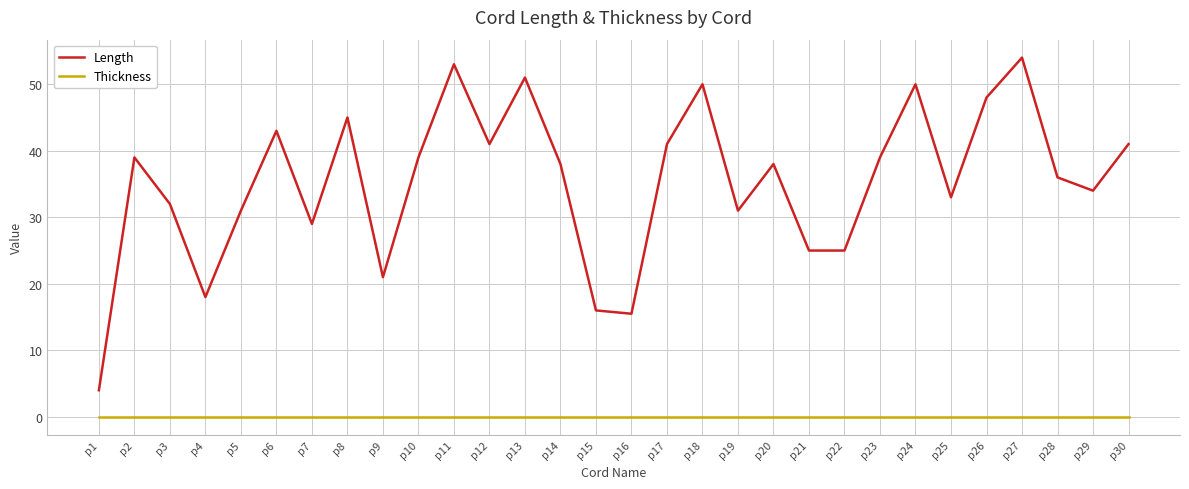

Does the chart display data point markers on the line(s)?

No